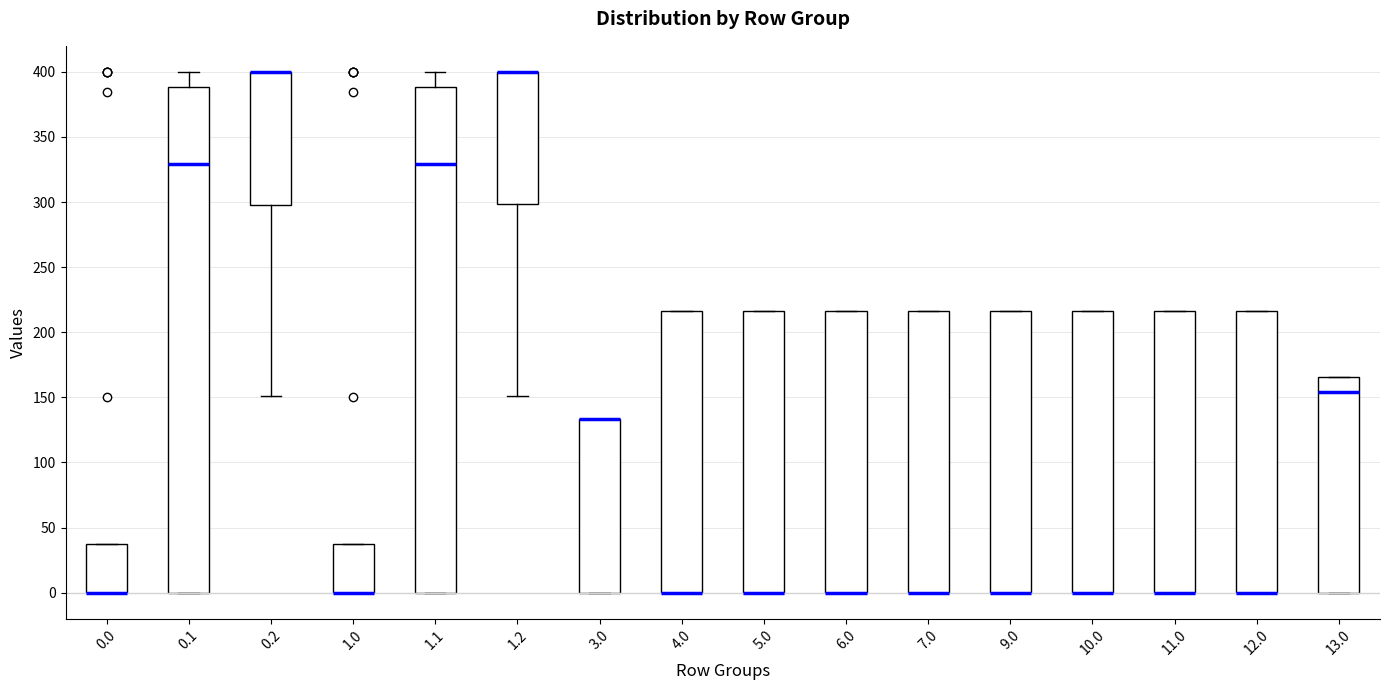

Where is the lower edge of the box at x = 0.2 on the y-axis? The values are not printed on the chart, so give them approximately, as read against the axis.

300